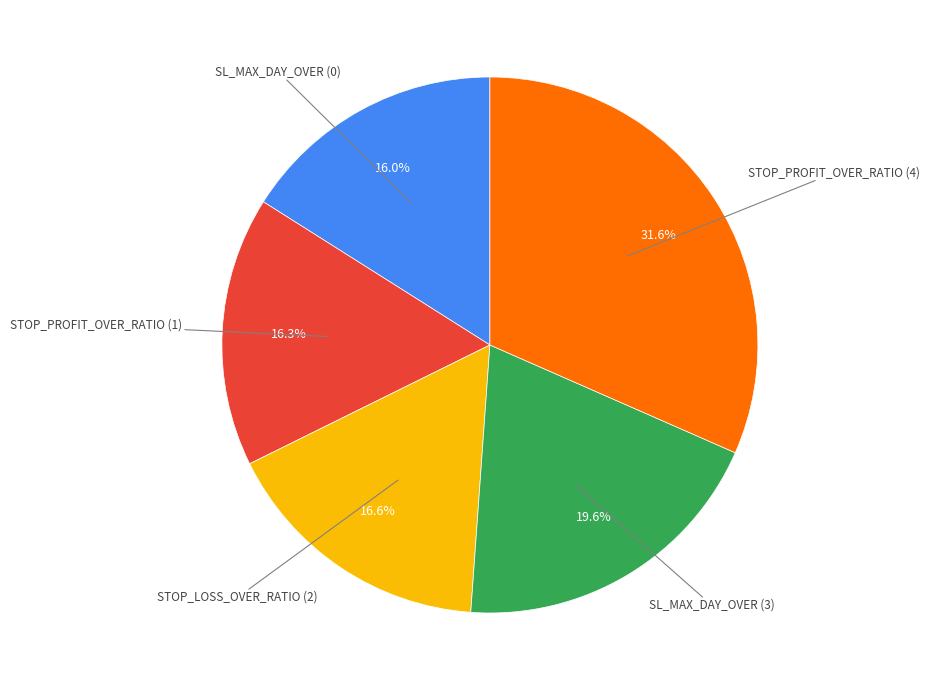

Is there a majority slice in this chart?

No